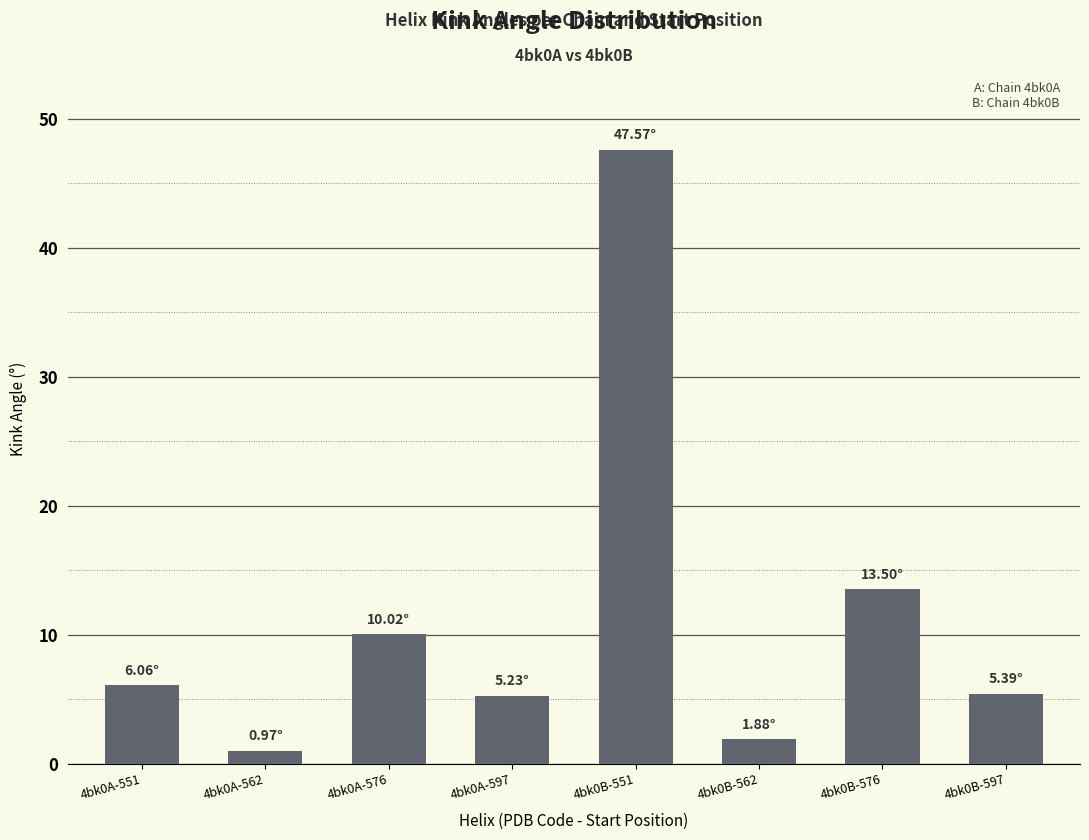

What is the minimum value shown in the chart?

1.0